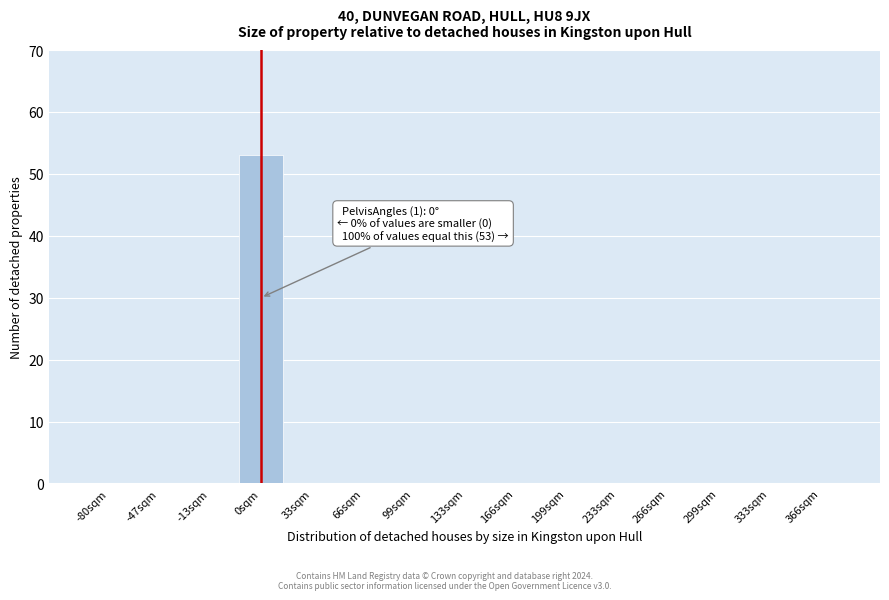

Reading left to right, list all the values displayed in this chart.

-80sqm=0	-47sqm=0	-13sqm=0	0sqm=53	33sqm=0	66sqm=0	99sqm=0	133sqm=0	166sqm=0	199sqm=0	233sqm=0	266sqm=0	299sqm=0	333sqm=0	366sqm=0